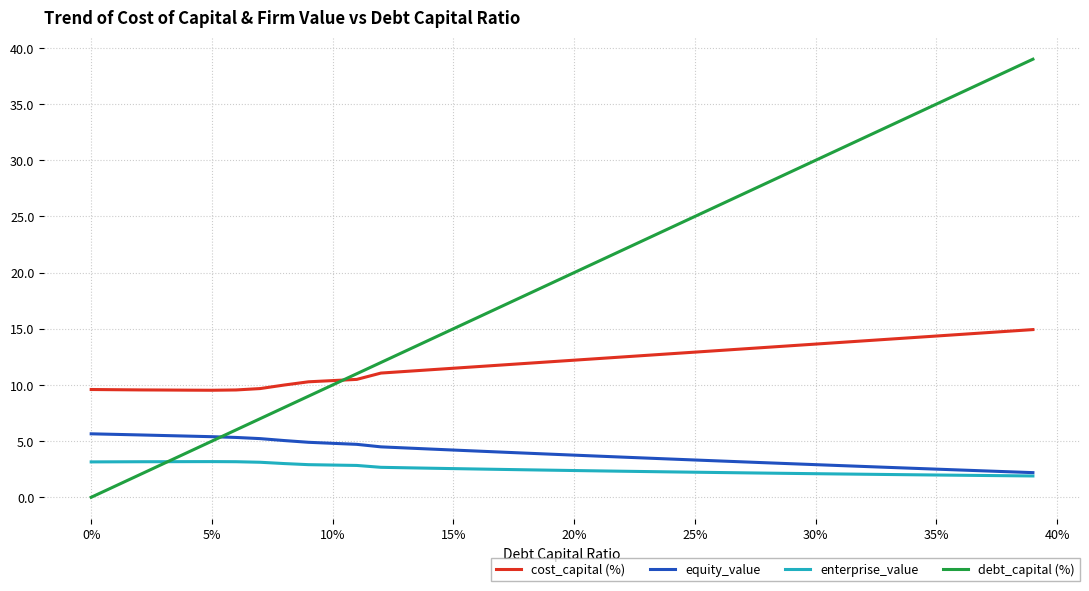

What is the maximum value shown in the chart?

39.0